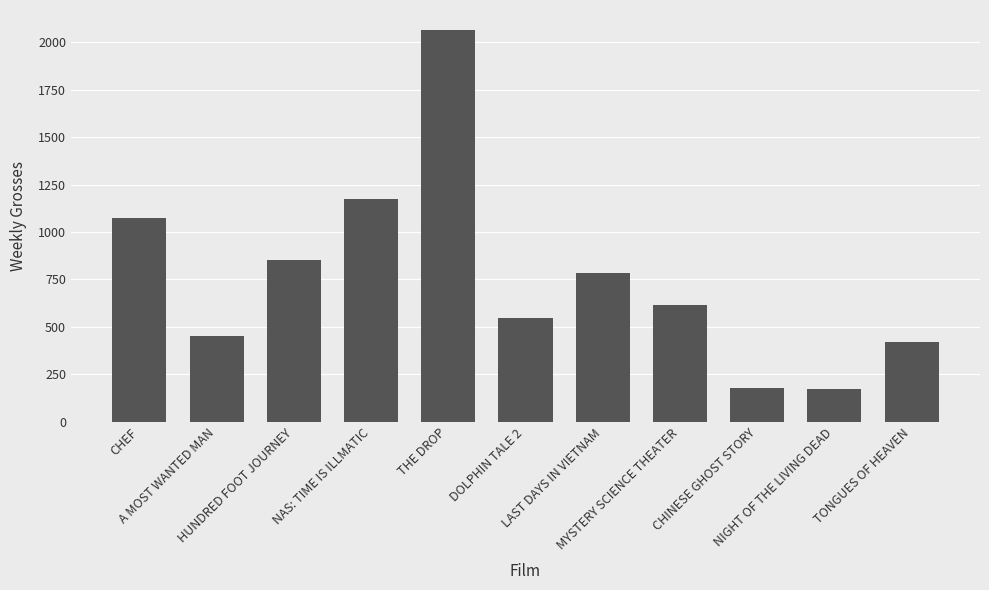

Which category has the highest value across all series?

THE DROP